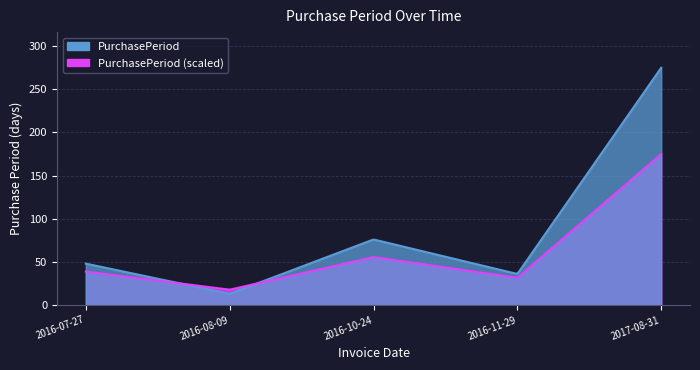

What is the average value?

90